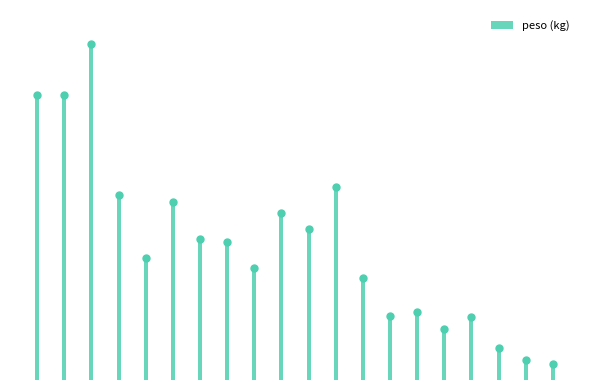

Approximately how many times larger is the value at 0 compared to 3?

1.5